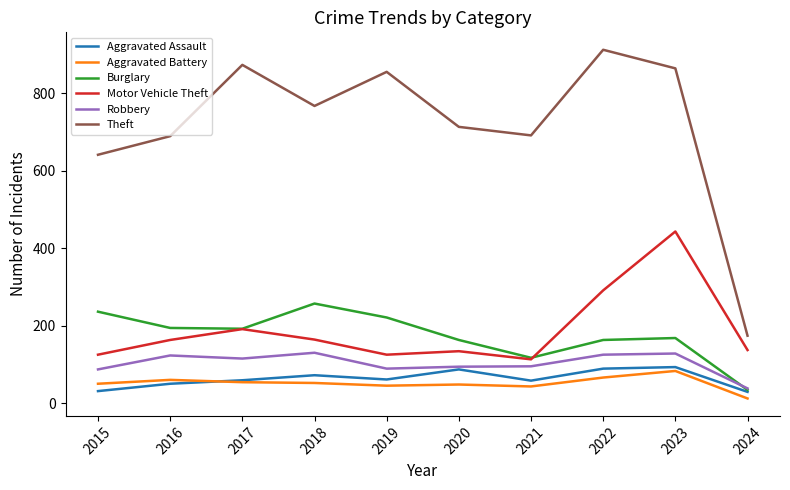

True or false: Motor Vehicle Theft and Aggravated Assault intersect in this chart.

False